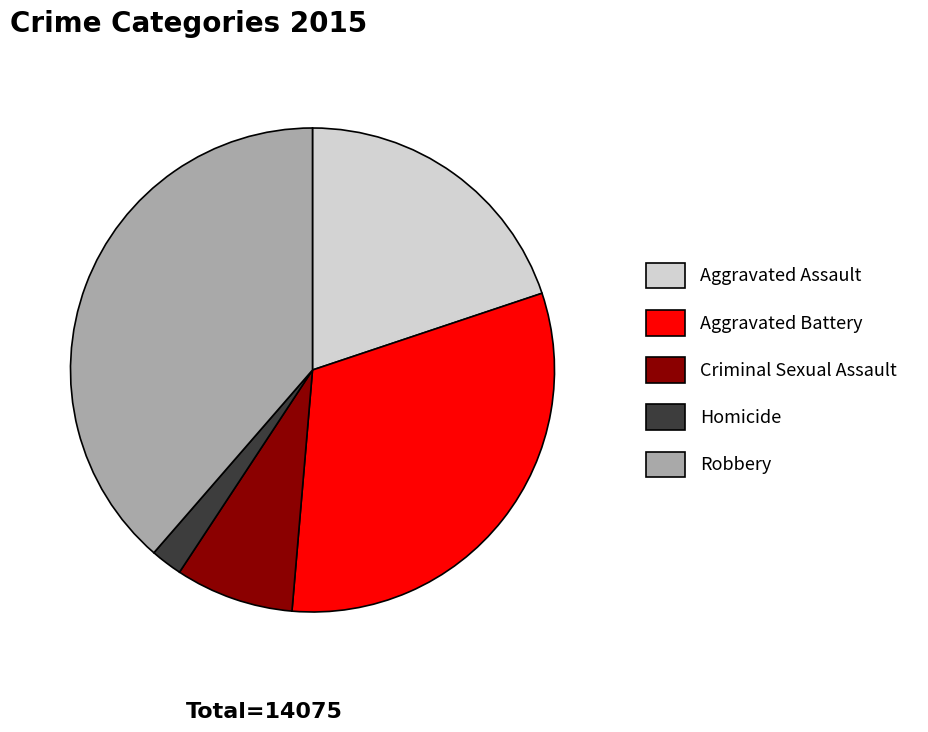

Rank the categories by value from highest to lowest.

Robbery, Aggravated Battery, Aggravated Assault, Criminal Sexual Assault, Homicide